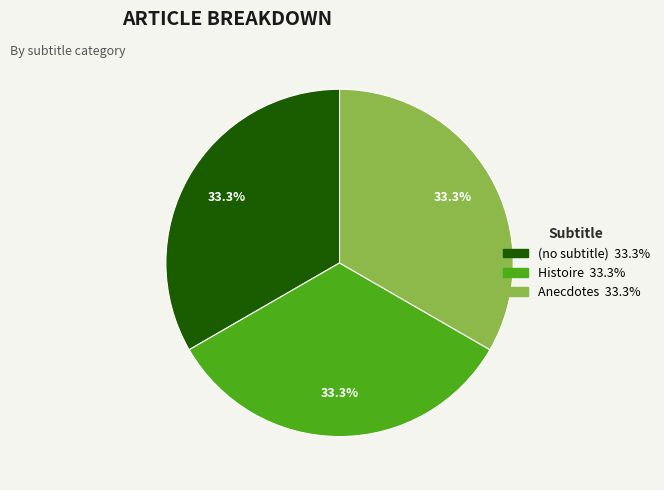

Approximately how many times larger is the value at Histoire compared to (no subtitle)?

1.0